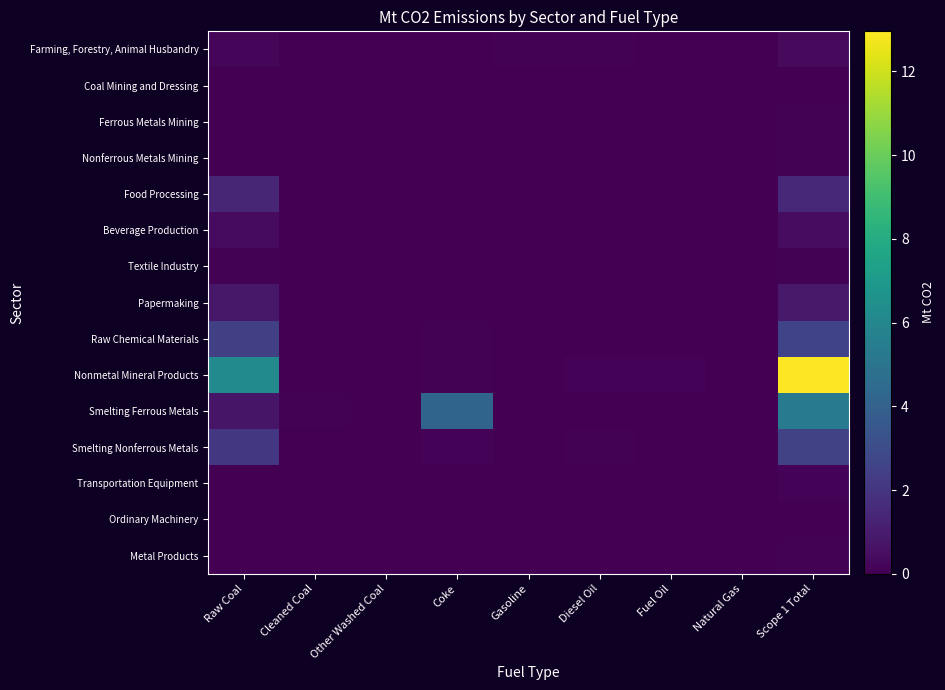

What is the difference between the highest and lowest values at Scope 1 Total?

12.9